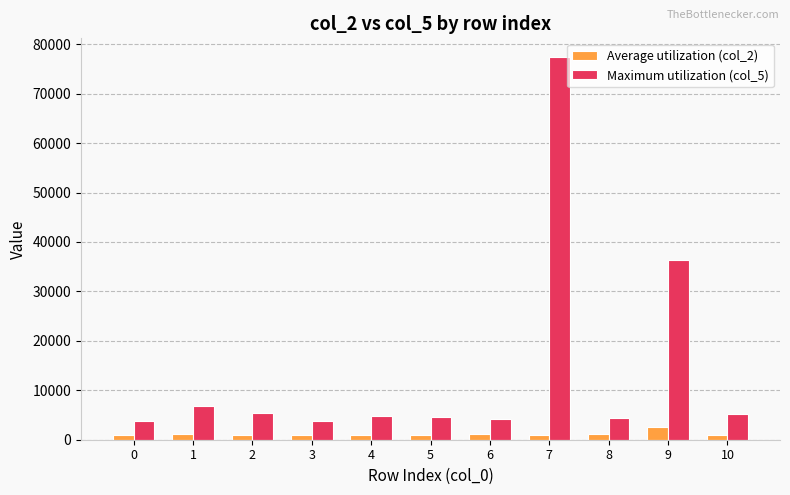

What is the sum of the Average utilization (col_2) values at 8 and 9?

3834